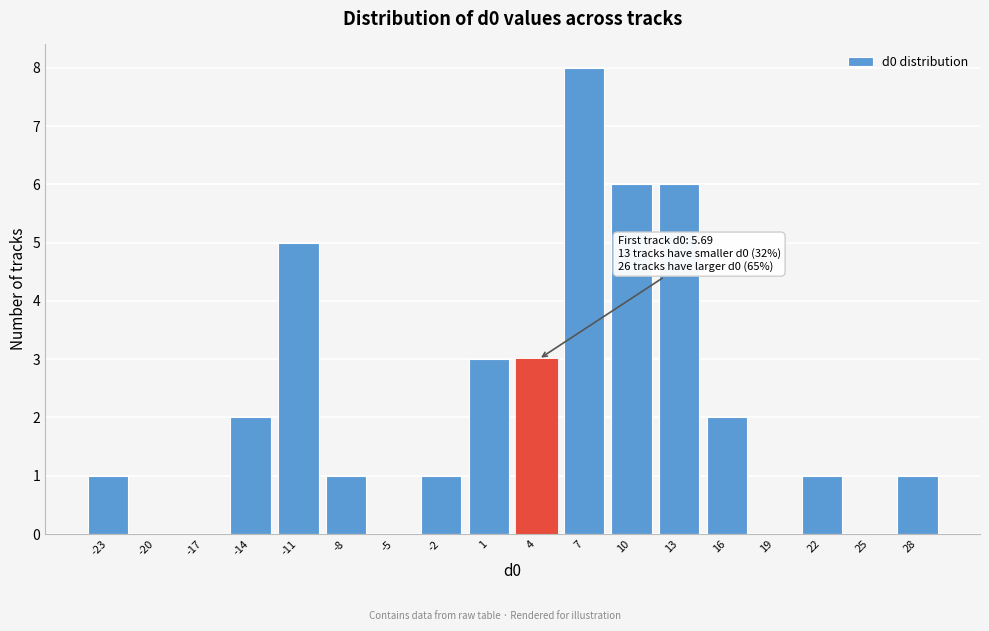

Reading right to left, what are all the values shown in this chart?

28=1	25=0	22=1	19=0	16=2	13=6	10=6	7=8	4=3	1=3	-2=1	-5=0	-8=1	-11=5	-14=2	-17=0	-20=0	-23=1